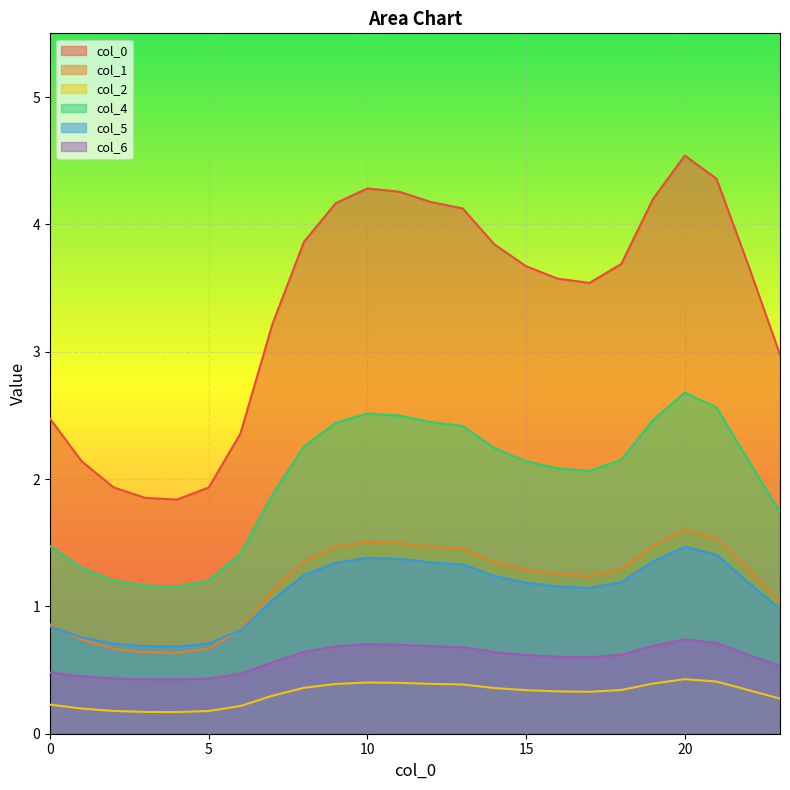

At which category does 5 reach its first local peak?

10